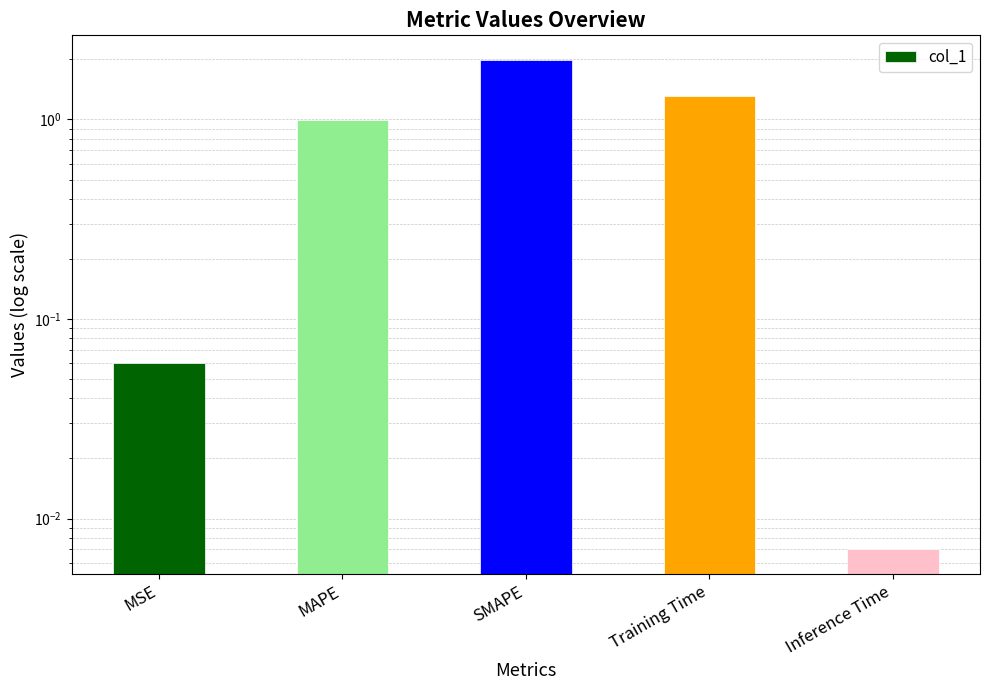

Reading left to right, list all the values displayed in this chart.

0.1	1.0	2.0	1.3	0.0